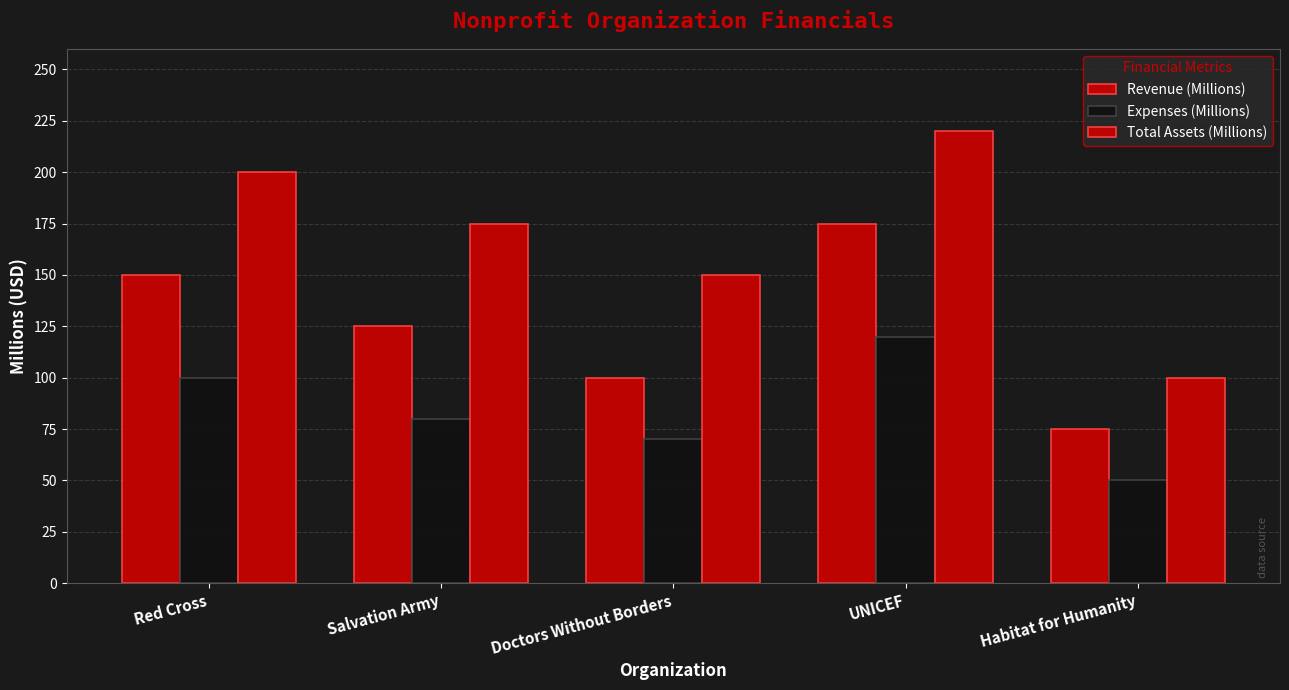

At how many categories does at least one series exceed 212?

1